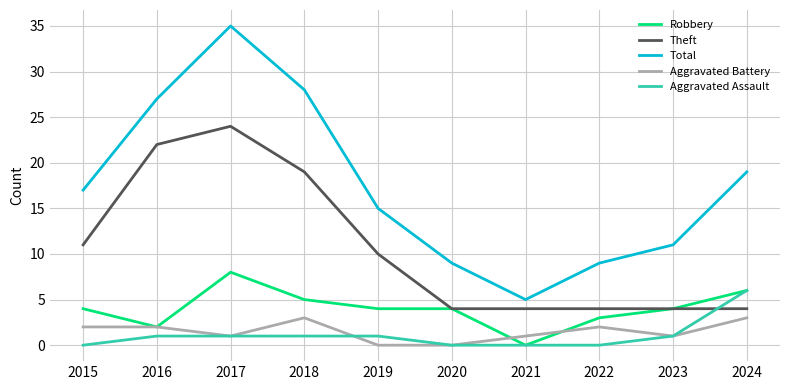

What is the spread (max minus min) of values at 2019?

15